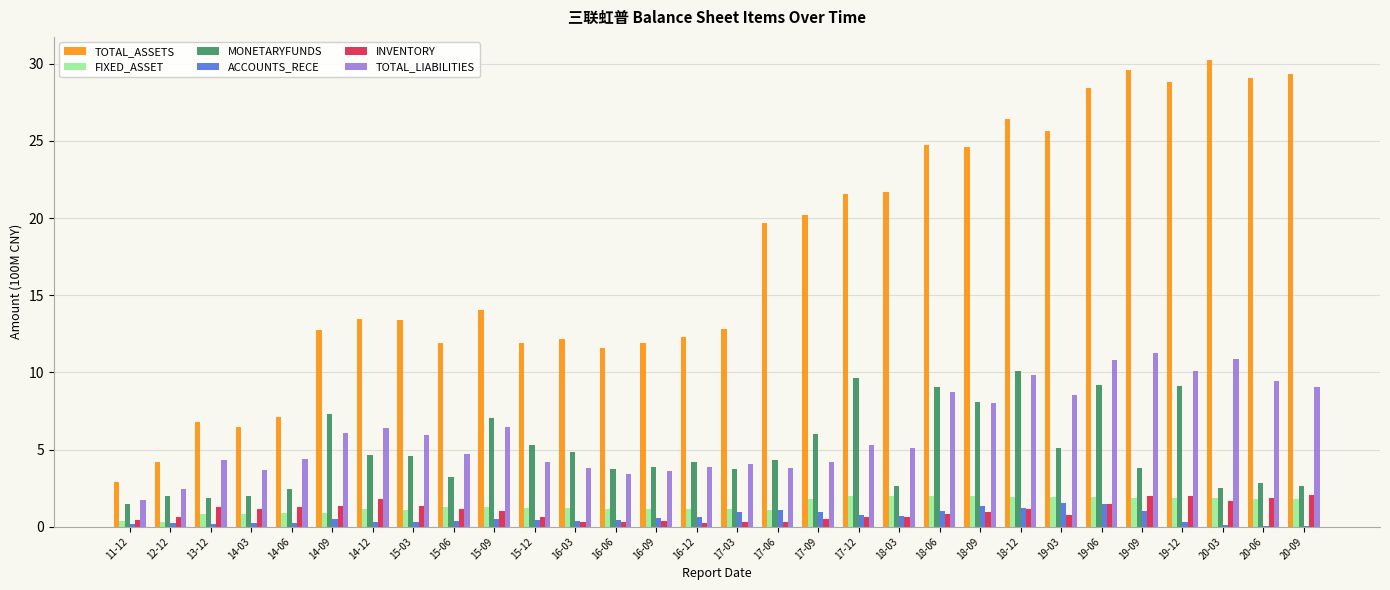

How many distinct data groups are displayed?

6